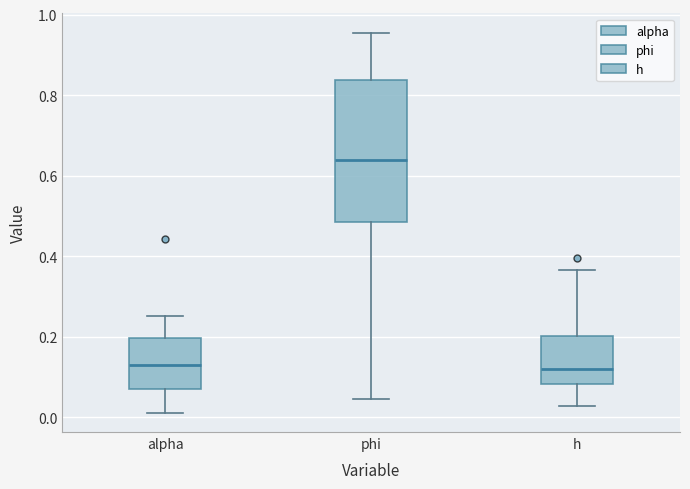

Where does the median line of the box for phi sit on the y-axis? The values are not printed on the chart, so give them approximately, as read against the axis.

0.64